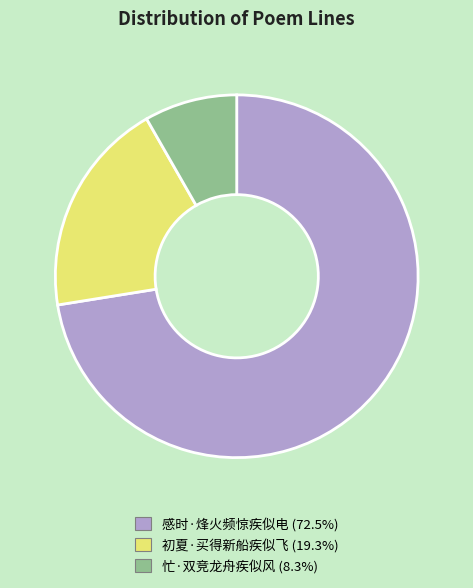

Is it true that 忙·双竞龙舟疾似风 is 1% of the pie?

False